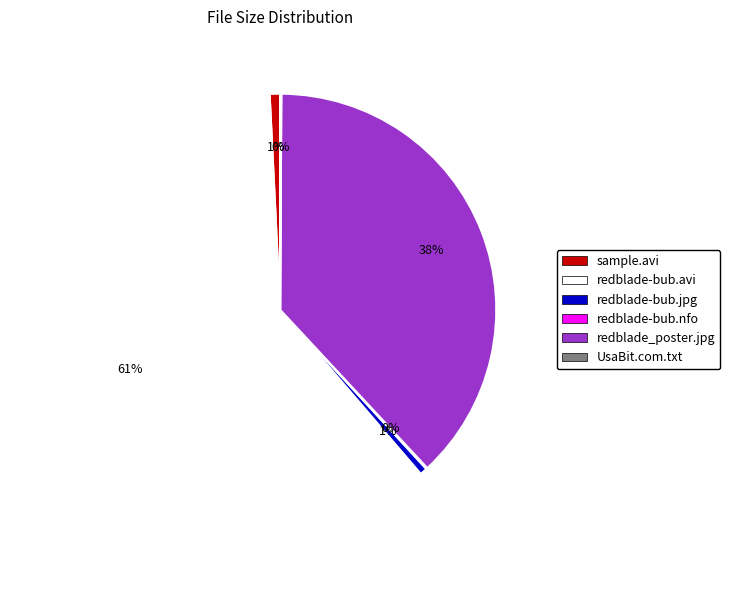

Is there any slice that represents more than half of the pie?

Yes